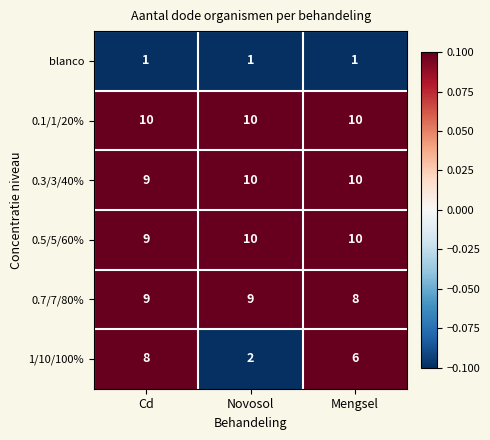

Which series has the largest total across all categories?

0.1/1/20%